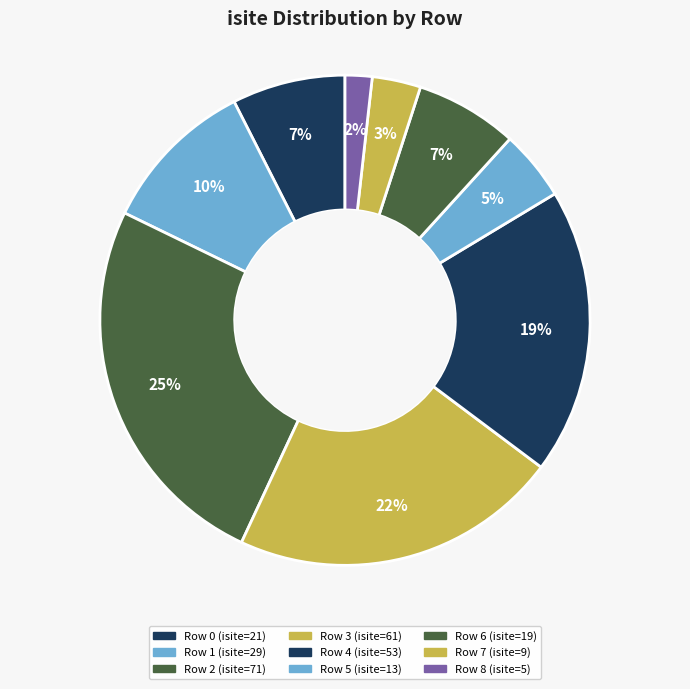

Is there a majority slice in this chart?

No